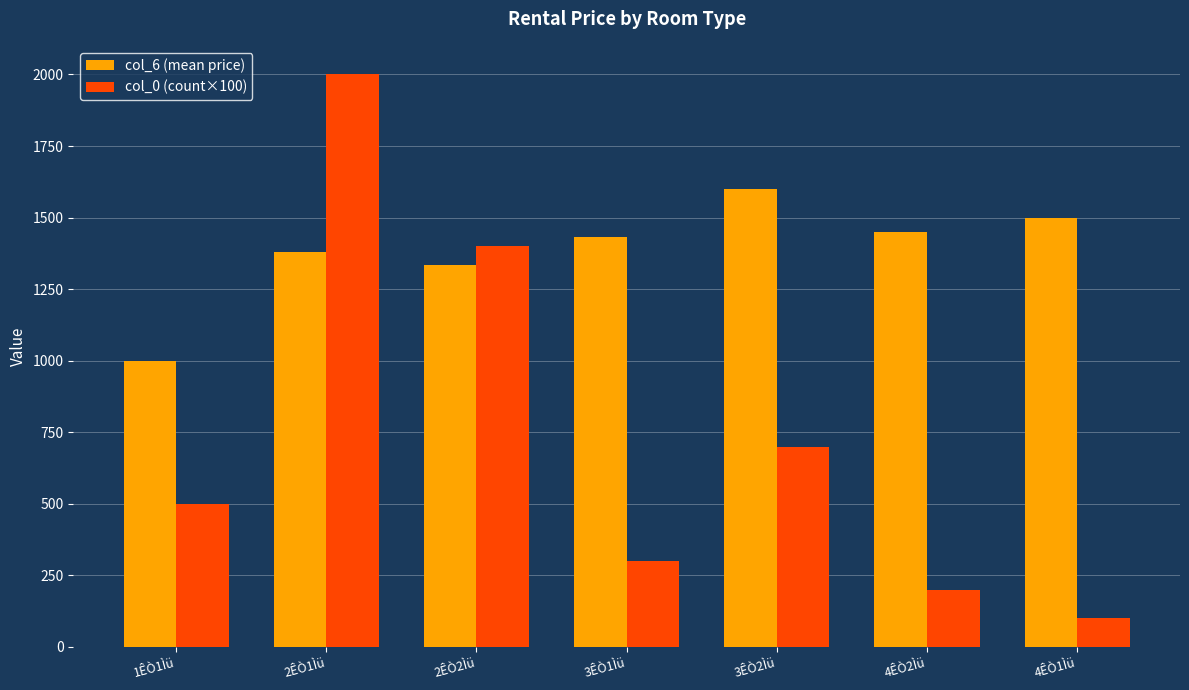

Reading left to right, list all the values displayed in this chart.

col_6 (mean price): 1ÊÒ1Ìü=1000.0	2ÊÒ1Ìü=1379.9	2ÊÒ2Ìü=1335.7	3ÊÒ1Ìü=1433.3	3ÊÒ2Ìü=1600.0	4ÊÒ2Ìü=1450.0	4ÊÒ1Ìü=1500.0
col_0 (count×100): 1ÊÒ1Ìü=500.0	2ÊÒ1Ìü=2000.0	2ÊÒ2Ìü=1400.0	3ÊÒ1Ìü=300.0	3ÊÒ2Ìü=700.0	4ÊÒ2Ìü=200.0	4ÊÒ1Ìü=100.0